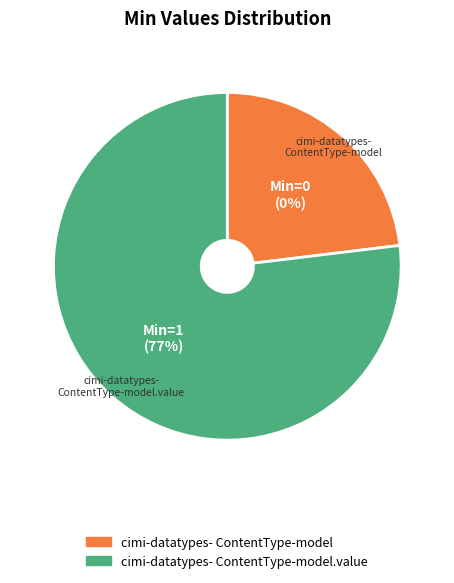

Is it true that cimi-datatypes-ContentType-model.value is 89% of the pie?

False